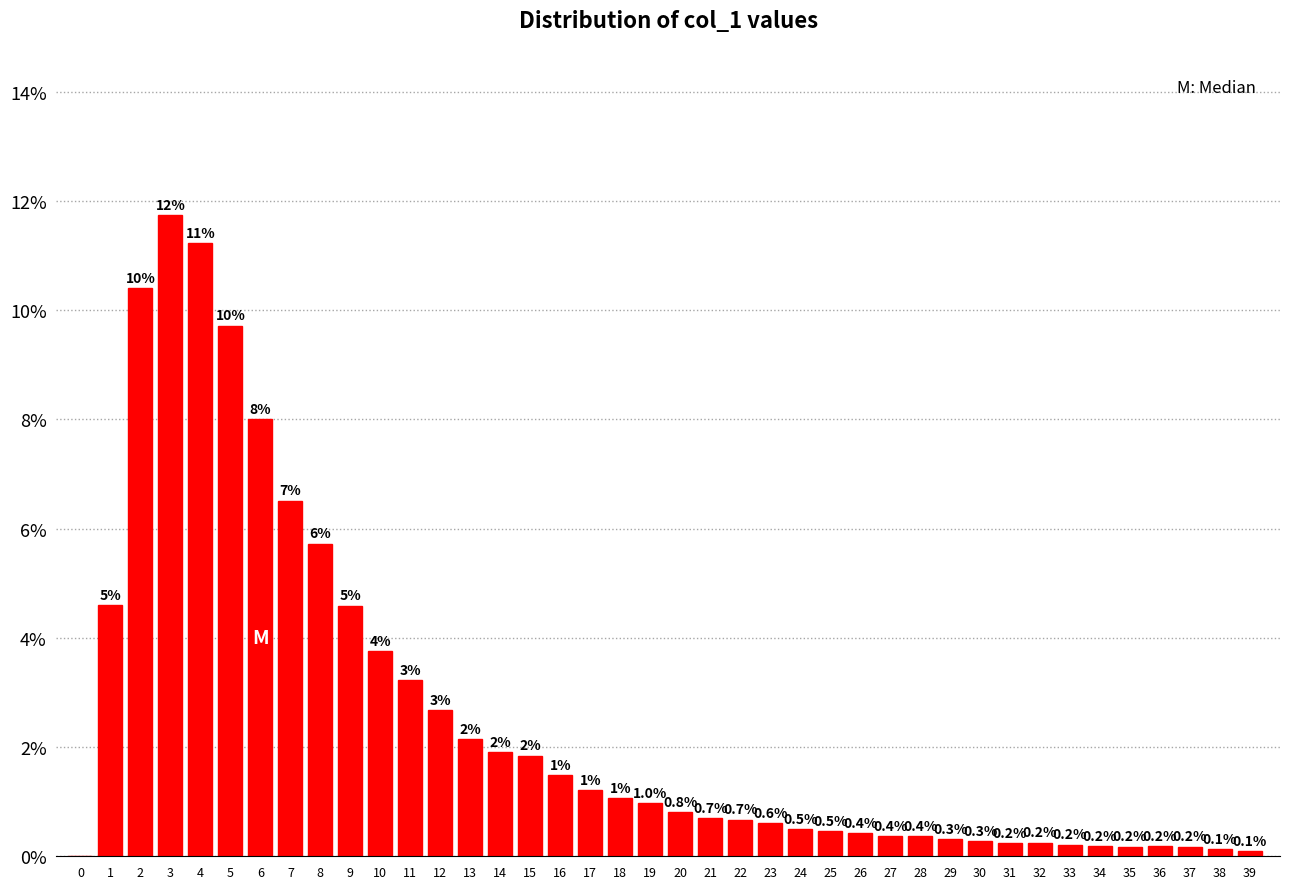

What is the maximum value shown in the chart?

11.7